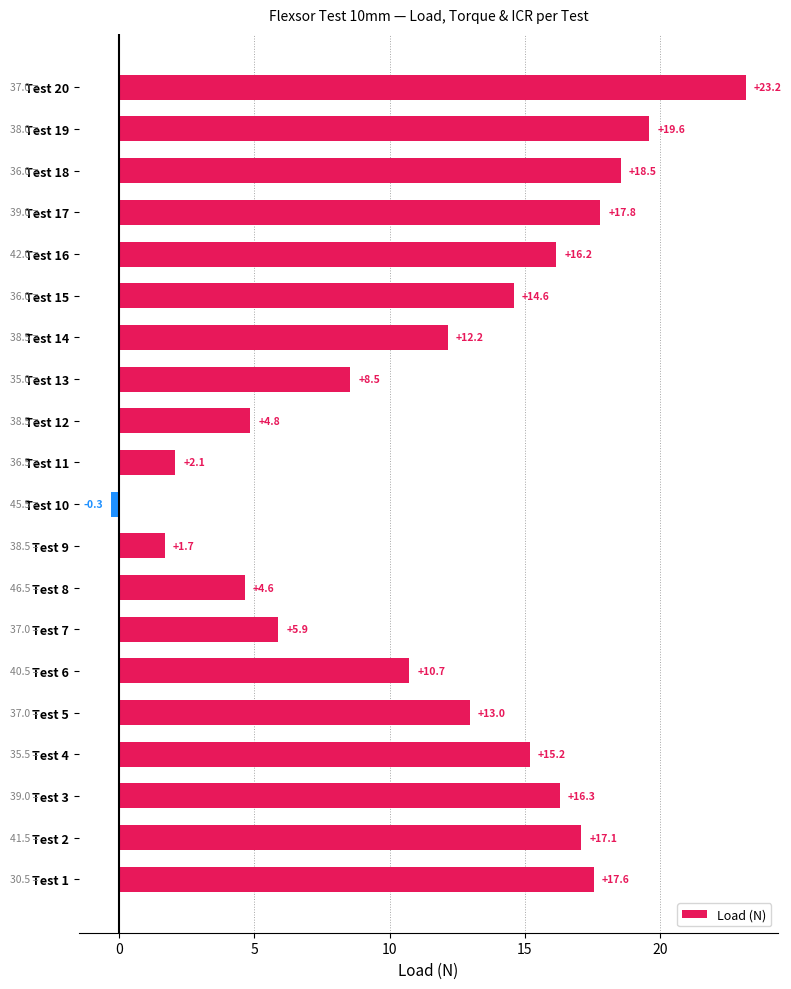

Count the number of data series in this chart.

1